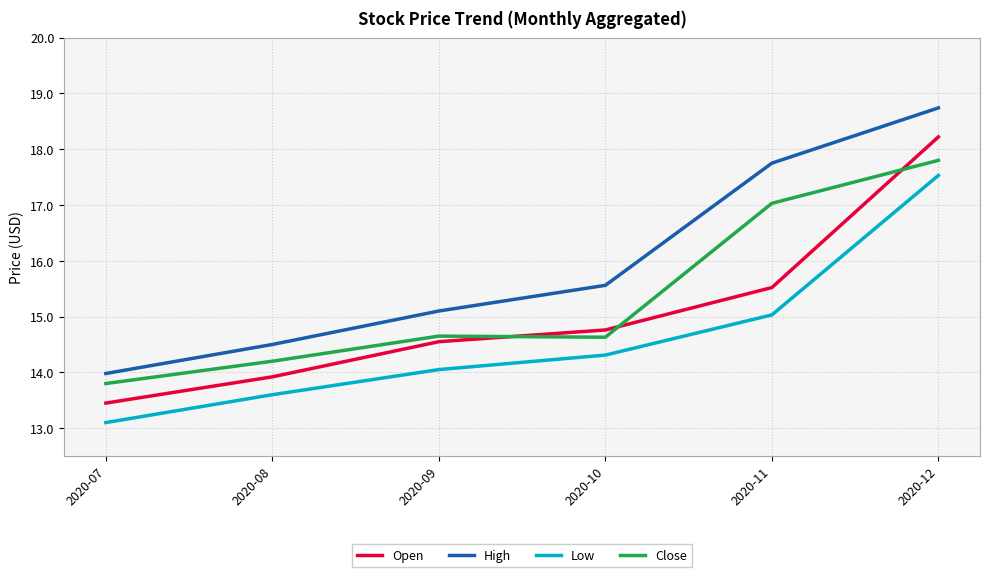

Count the number of data series in this chart.

4